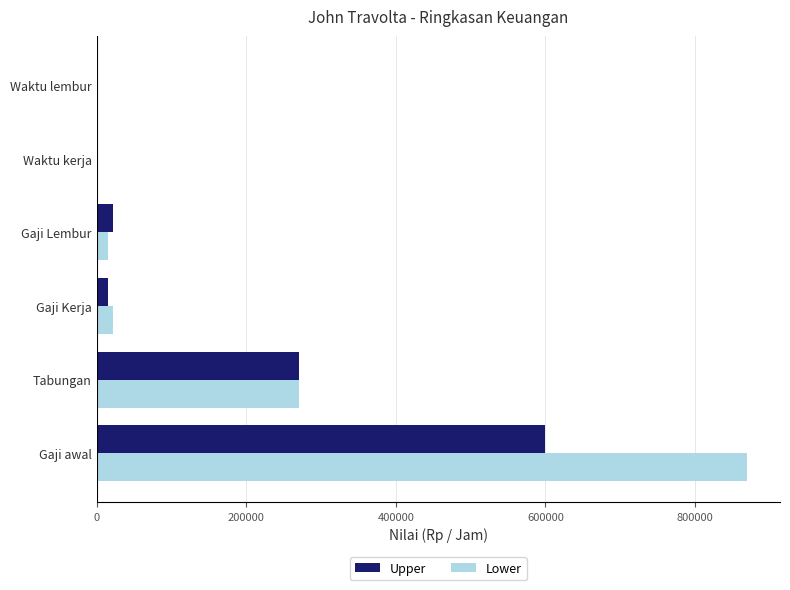

Which series changed the most between Gaji awal and Gaji Lembur?

Lower